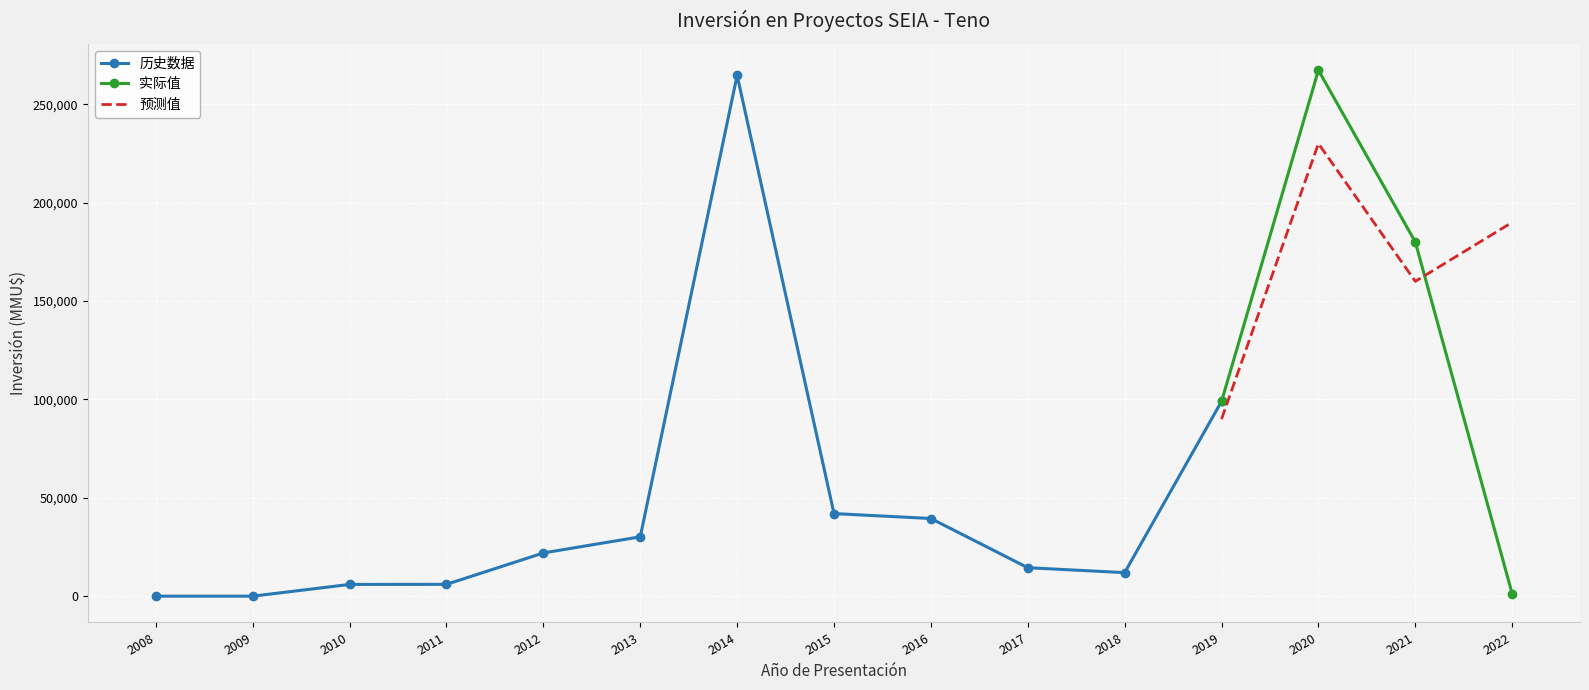

Is the value of 预测值 at 2020 greater than the value of 实际值 at 2020?

No